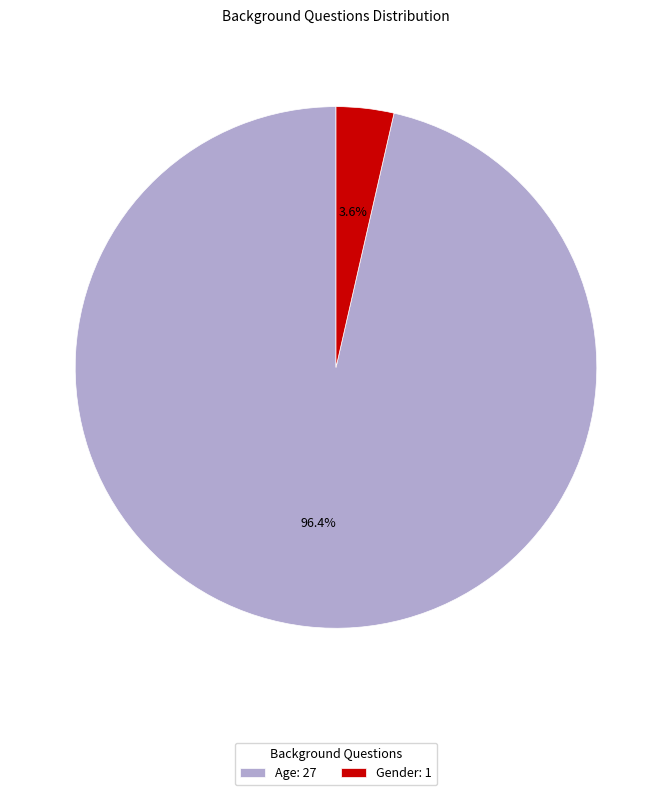

Which has a higher value, Gender or Age?

Age